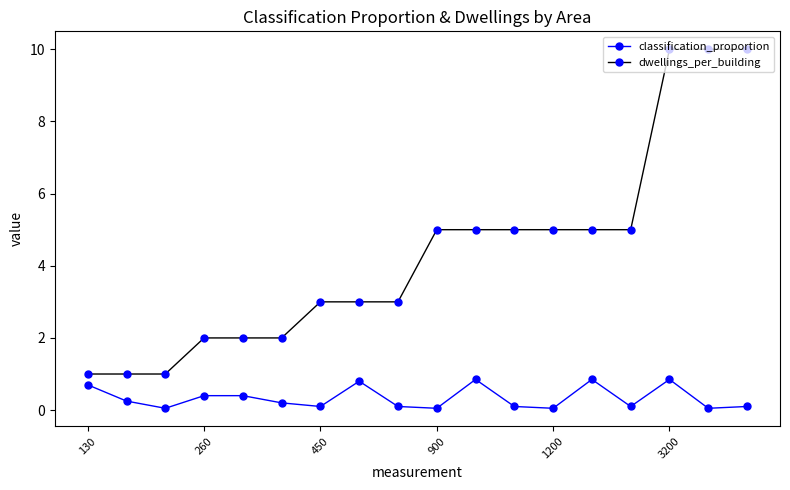

List the series in order of their peak value, lowest first.

classification_proportion, dwellings_per_building